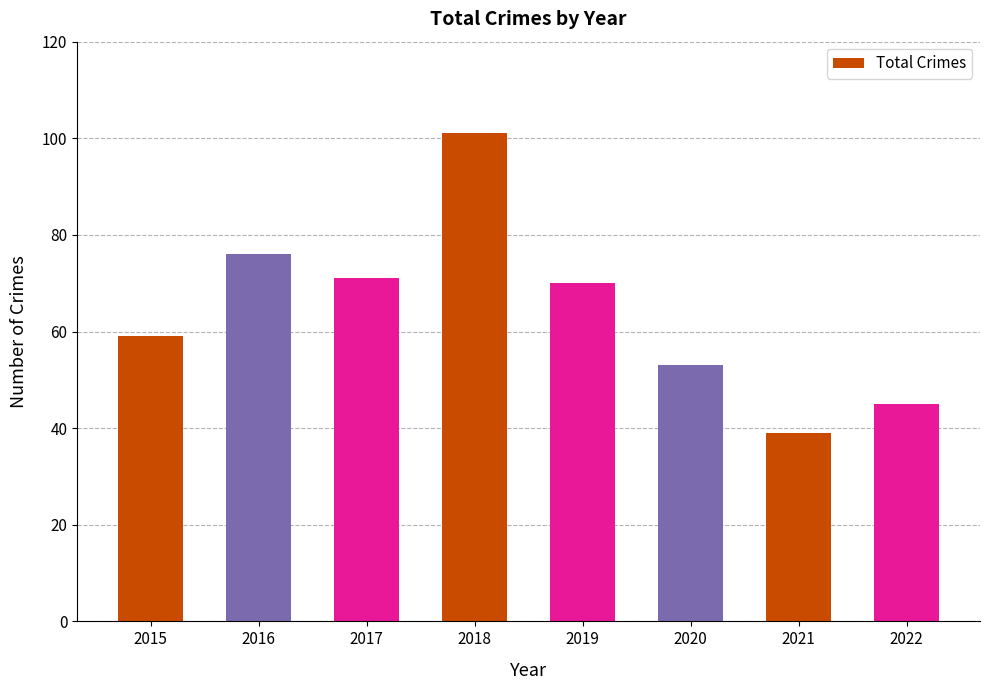

Reading left to right, what are all the values shown in this chart?

2015=59	2016=76	2017=71	2018=101	2019=70	2020=53	2021=39	2022=45